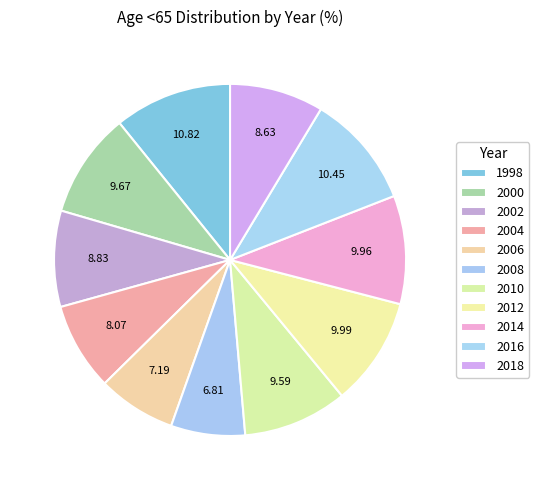

Does 2008 account for over 50% of the chart?

No